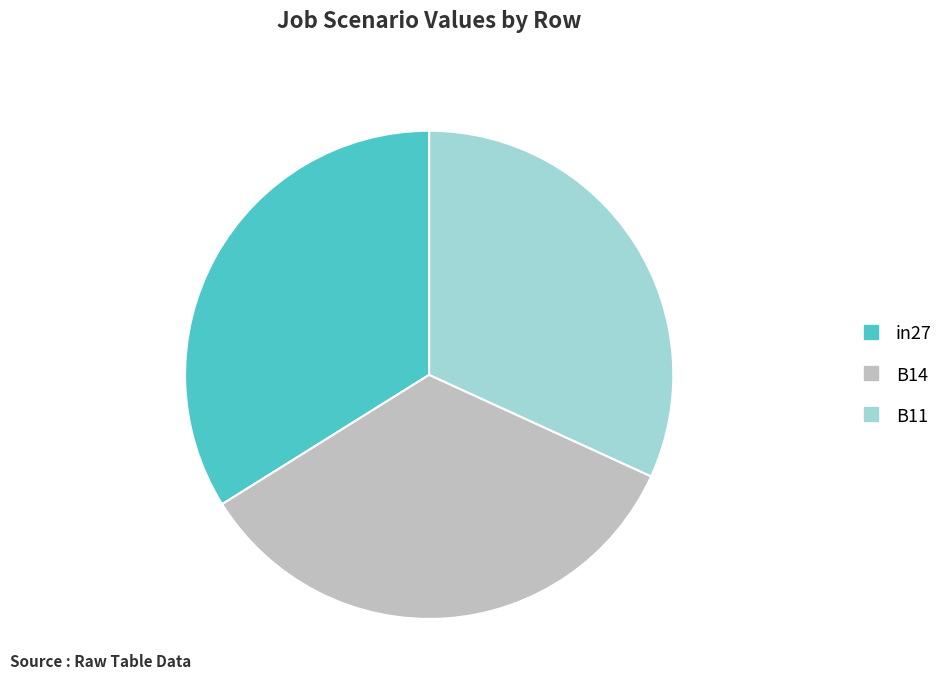

What is the smallest slice in the pie chart?

B11